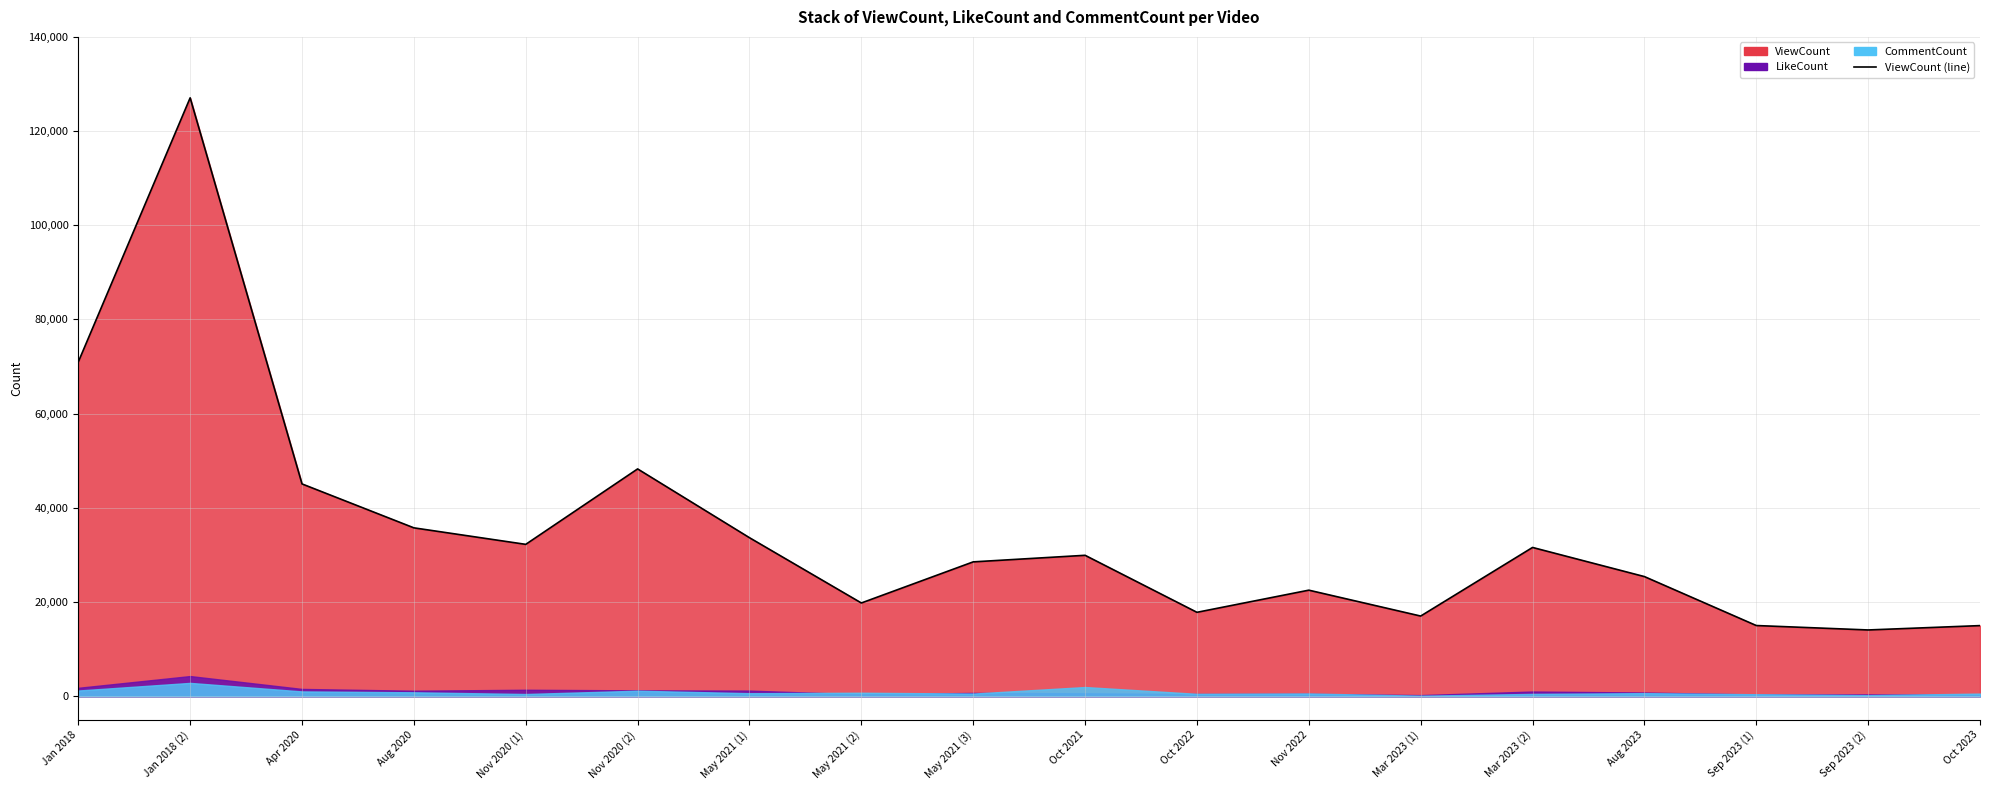

At which label does ViewCount first exceed 29925?

Jan 2018